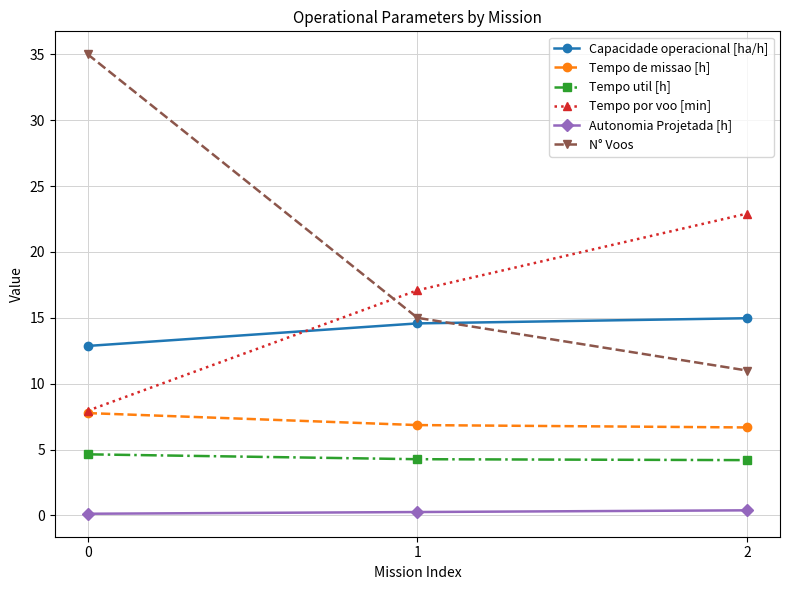

Which series has the widest spread of values?

N° Voos